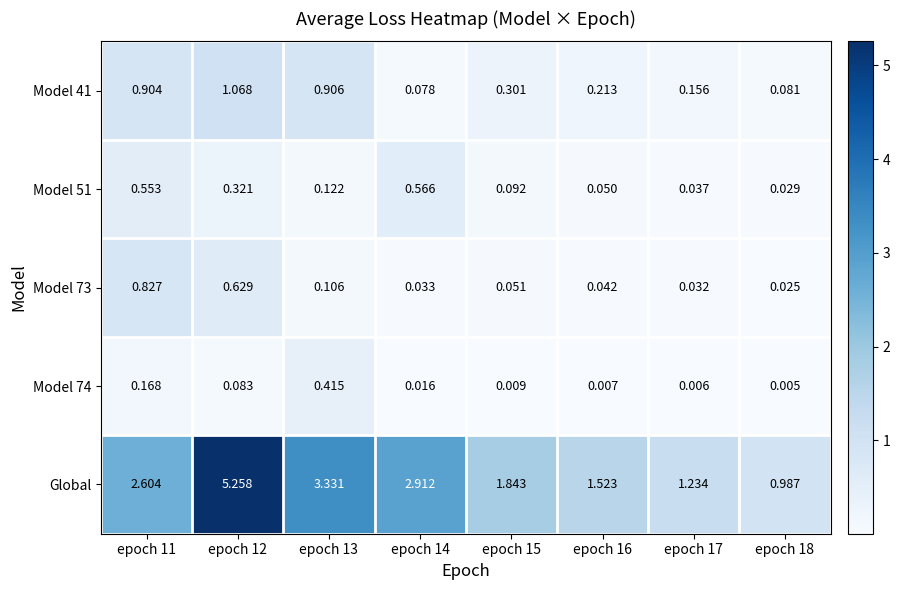

Which series has the largest total across all categories?

Global